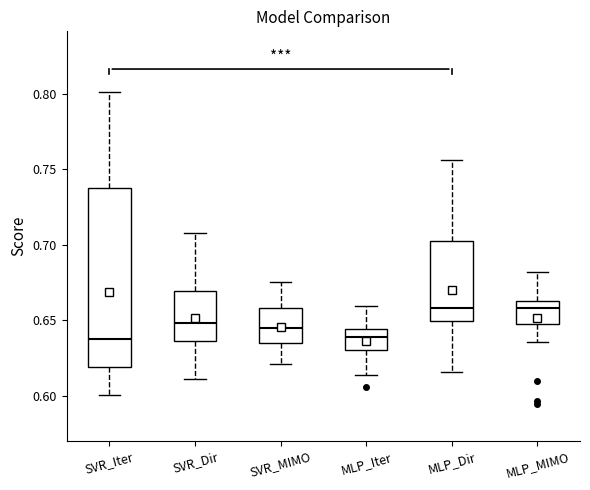

Reading left to right, transcribe this box plot: for each box, give where its median line is, the range the box spans, and where its two whiskers end, as read against the y-axis. The values are not printed on the chart, so give them approximately, as read against the axis.

SVR_Iter: median 0.640, box 0.620 to 0.735, whiskers 0.600 to 0.800
SVR_Dir: median 0.650, box 0.635 to 0.670, whiskers 0.610 to 0.710
SVR_MIMO: median 0.645, box 0.635 to 0.660, whiskers 0.620 to 0.675
MLP_Iter: median 0.640, box 0.630 to 0.645, whiskers 0.615 to 0.660
MLP_Dir: median 0.660, box 0.650 to 0.705, whiskers 0.615 to 0.755
MLP_MIMO: median 0.660, box 0.645 to 0.665, whiskers 0.635 to 0.680